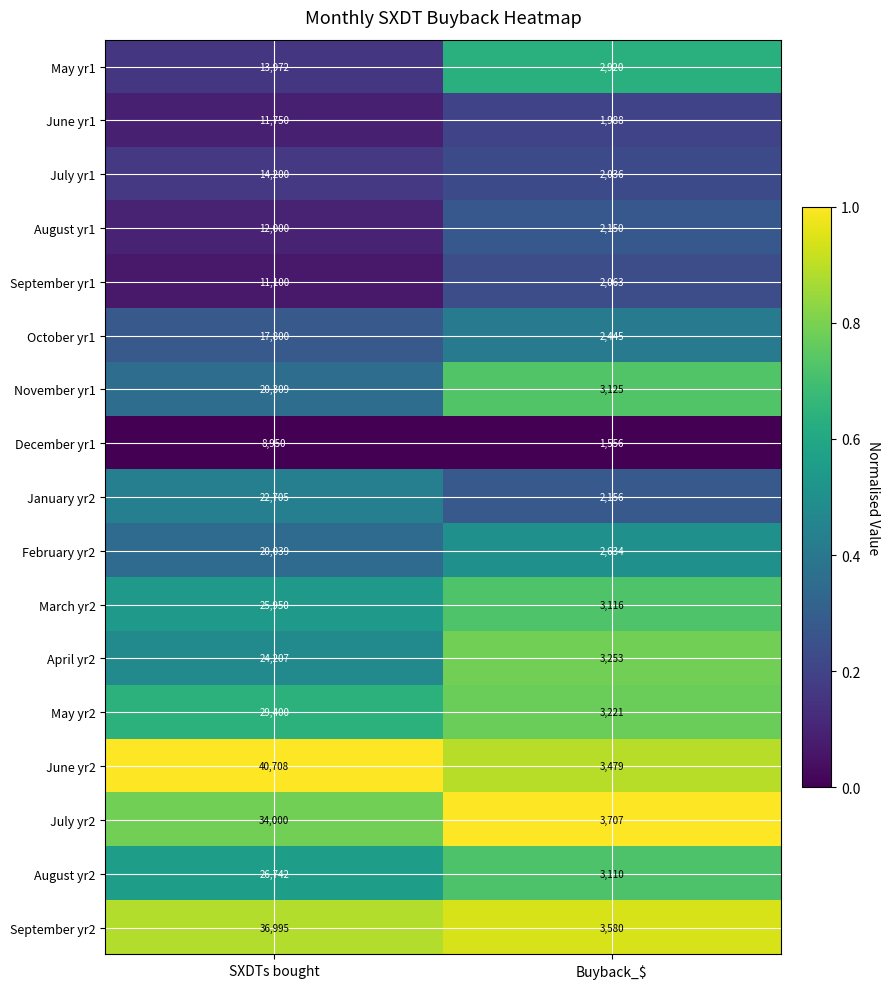

What is the difference between the highest and lowest values at SXDTs bought?

31758